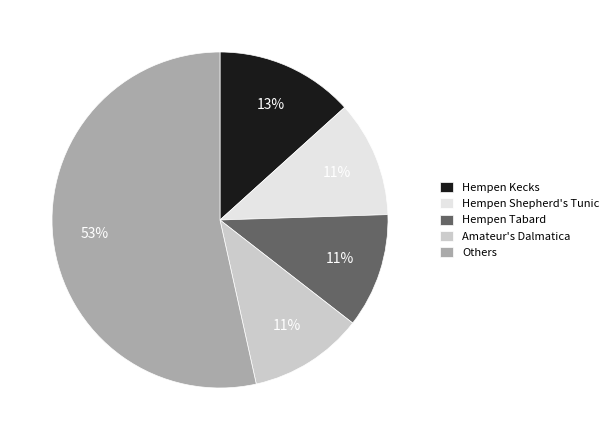

What percentage is the Hempen Shepherd's Tunic slice, to the nearest percent?

11%